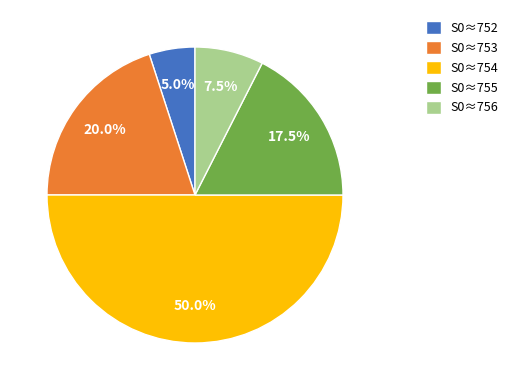

What portion of the pie excludes S0≈755?

82.5%